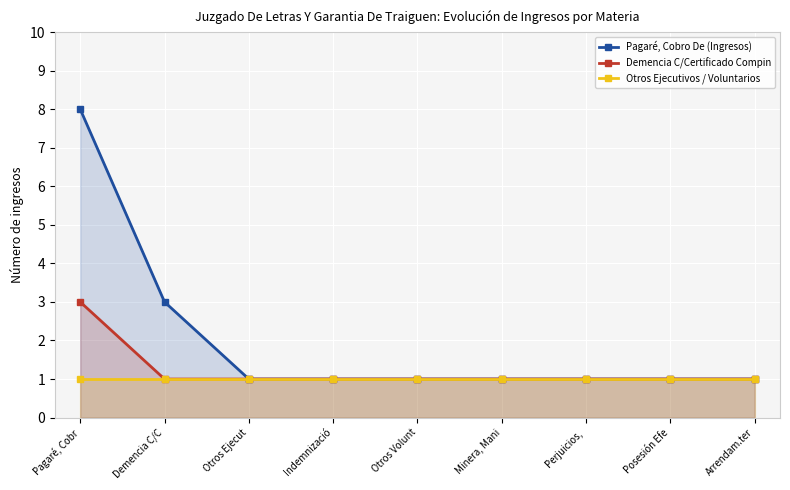

Reading right to left, what are all the values shown in this chart?

Pagaré, Cobro De (Ingresos): 1	1	1	1	1	1	1	3	8
Demencia C/Certificado Compin: 1	1	1	1	1	1	1	1	3
Otros Ejecutivos / Voluntarios: 1	1	1	1	1	1	1	1	1